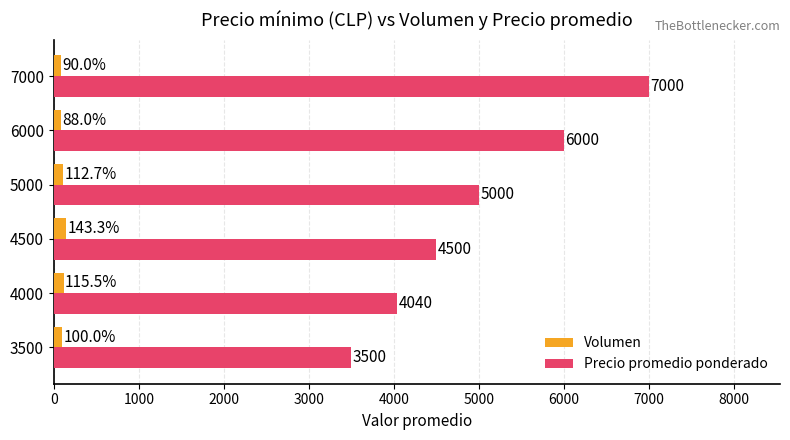

How many values in the Volumen series exceed 112?

3